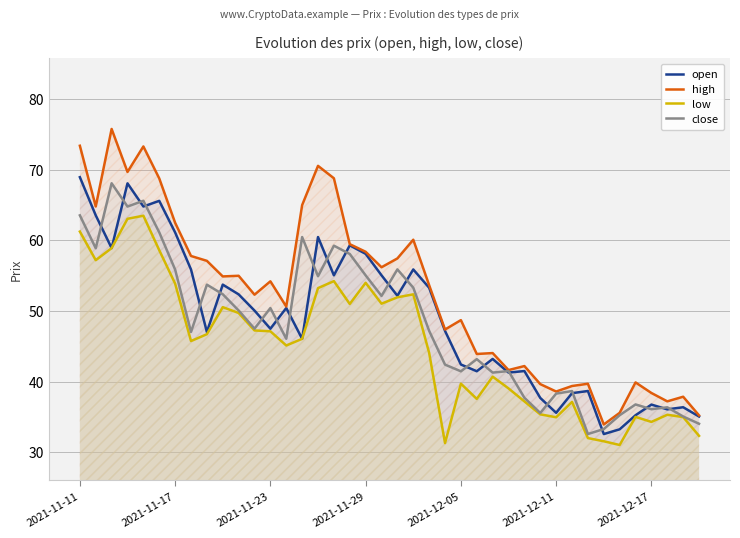

How many values in the low series exceed 46?

20